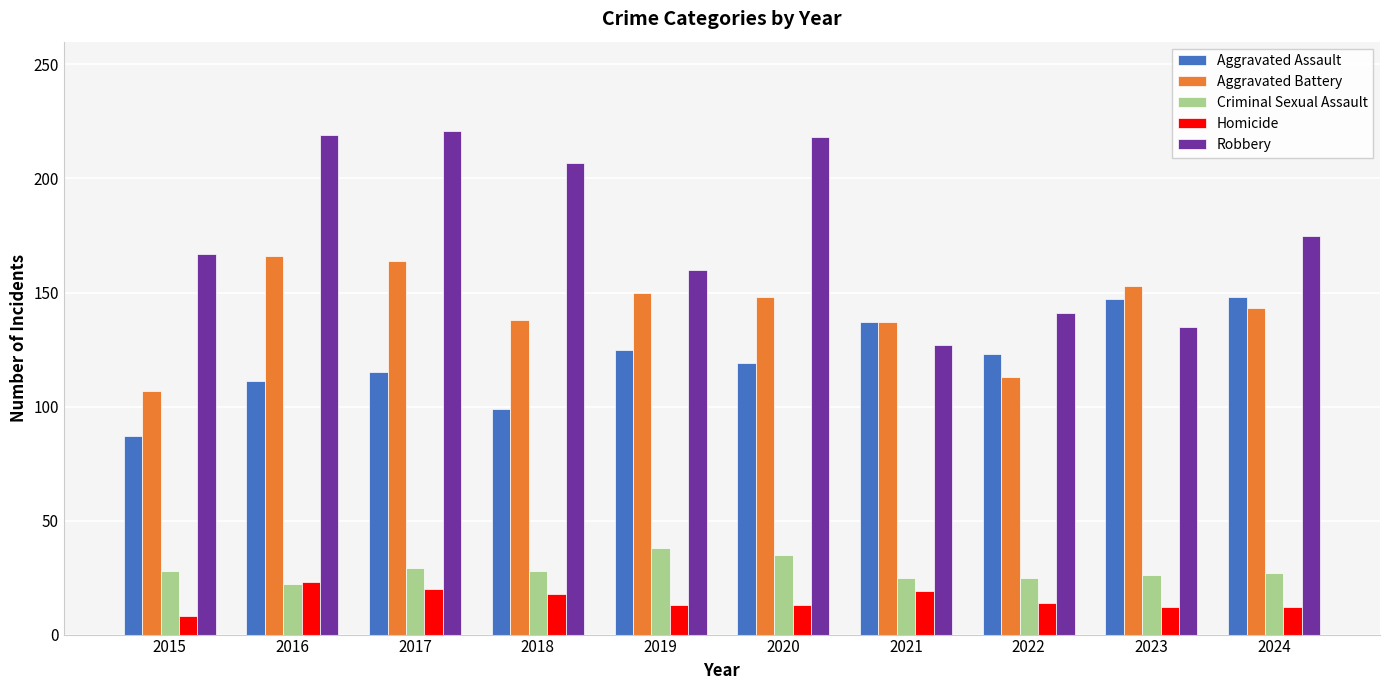

Rank the series by their maximum value, from highest to lowest.

Robbery, Aggravated Battery, Aggravated Assault, Criminal Sexual Assault, Homicide